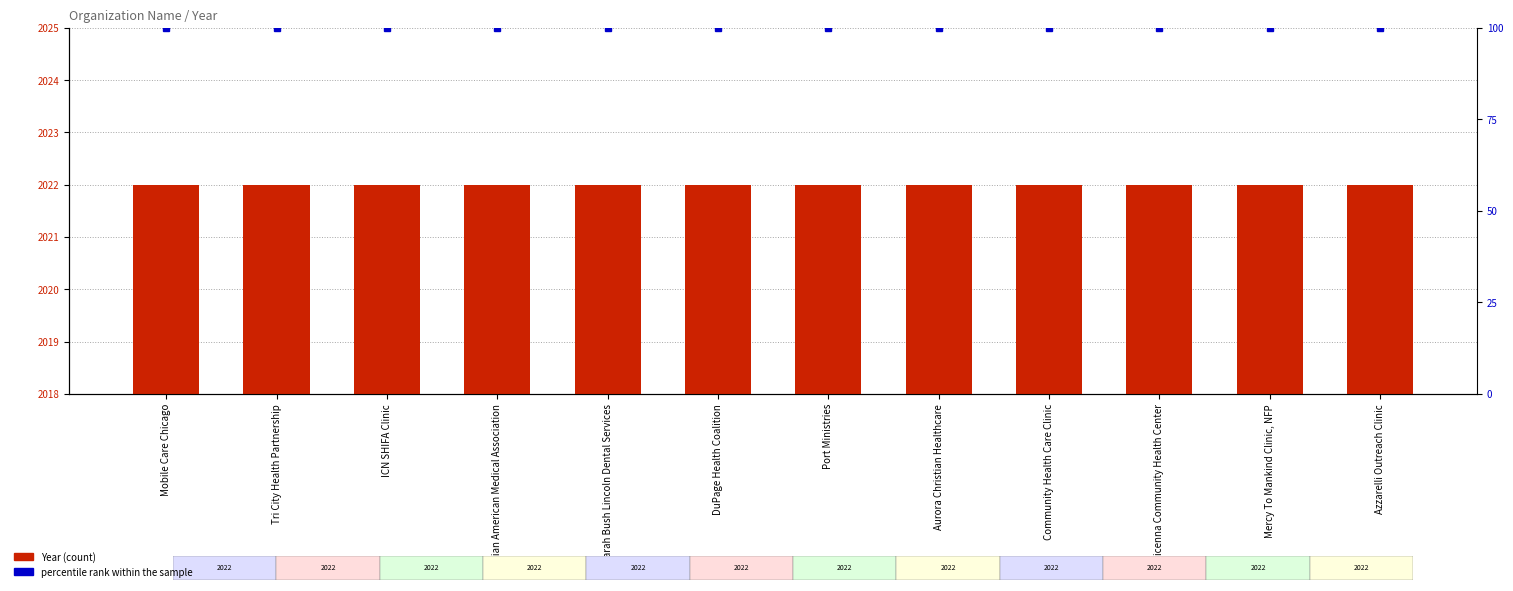

What is the maximum value shown in the chart?

2022